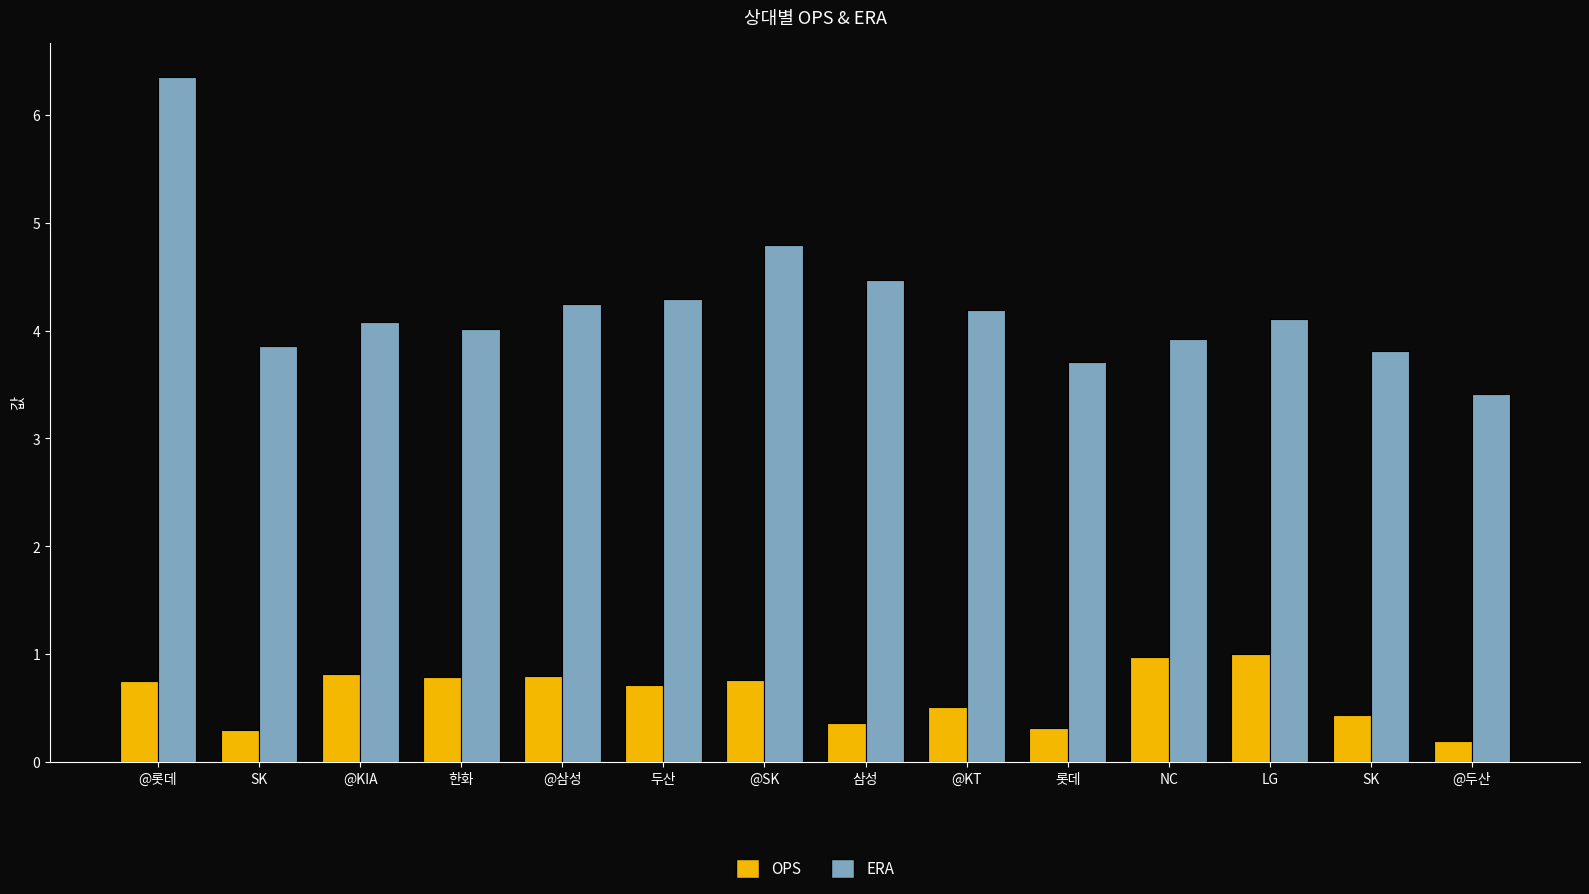

What is the value of the ERA bar at the 4th from the left?

4.0